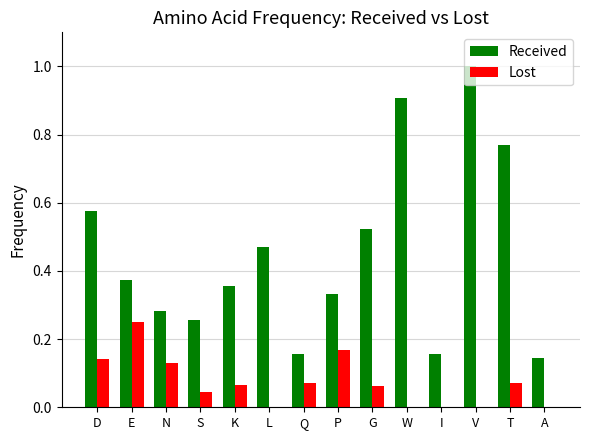

At which category is the sum across all series the highest?

V